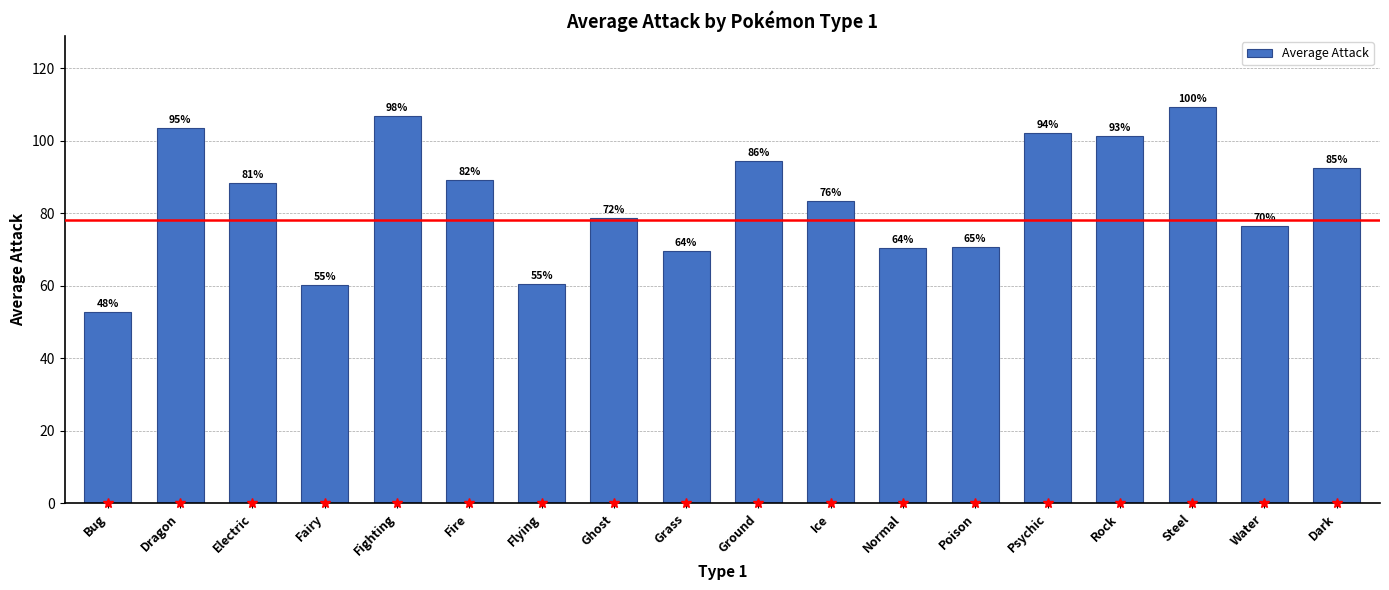

How many bars are there in total?

18